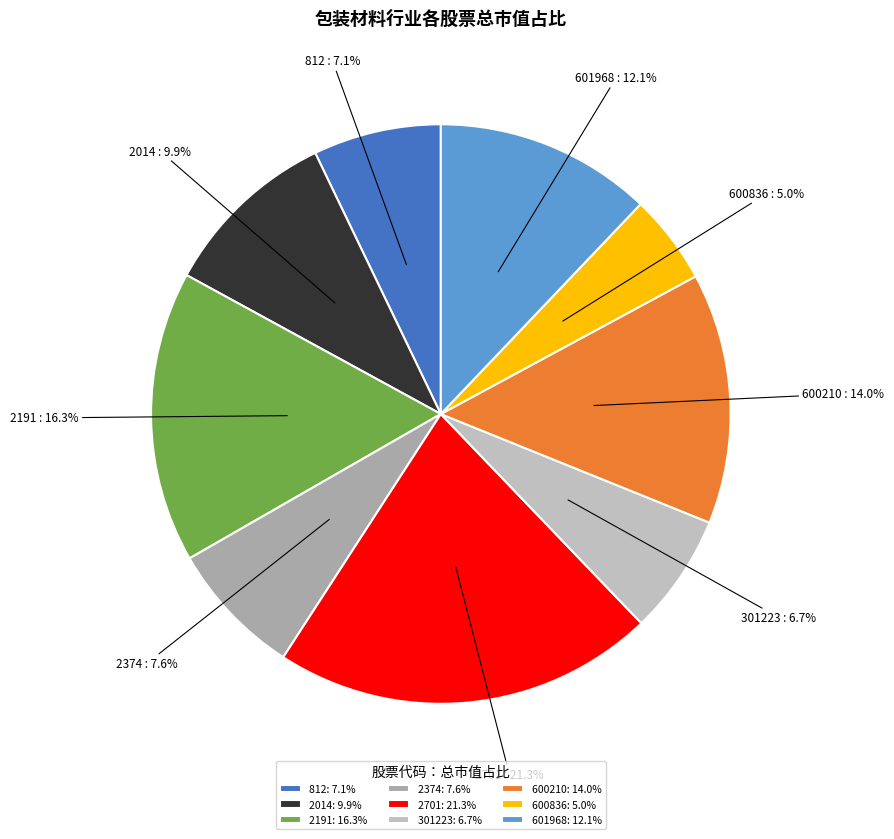

Approximately how many times larger is the value at 2374 compared to 600836?

1.5